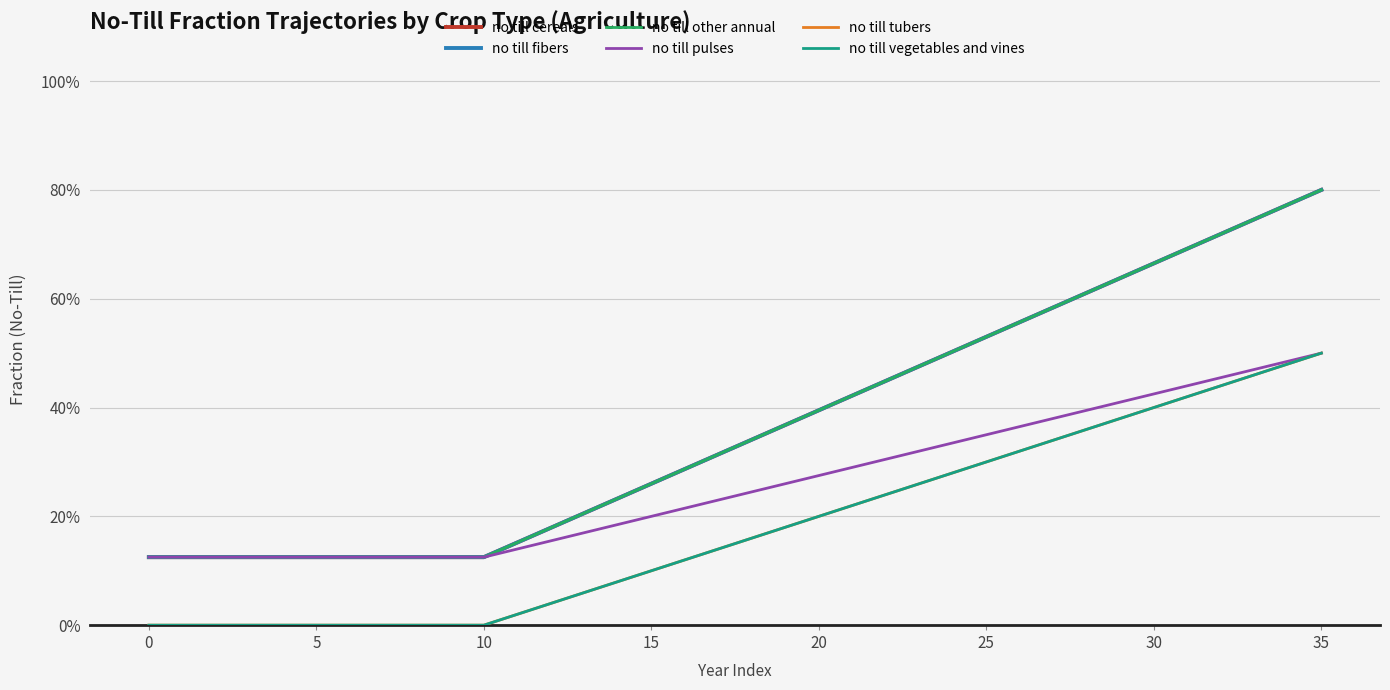

At which category does the chart reach its peak across all series?

35